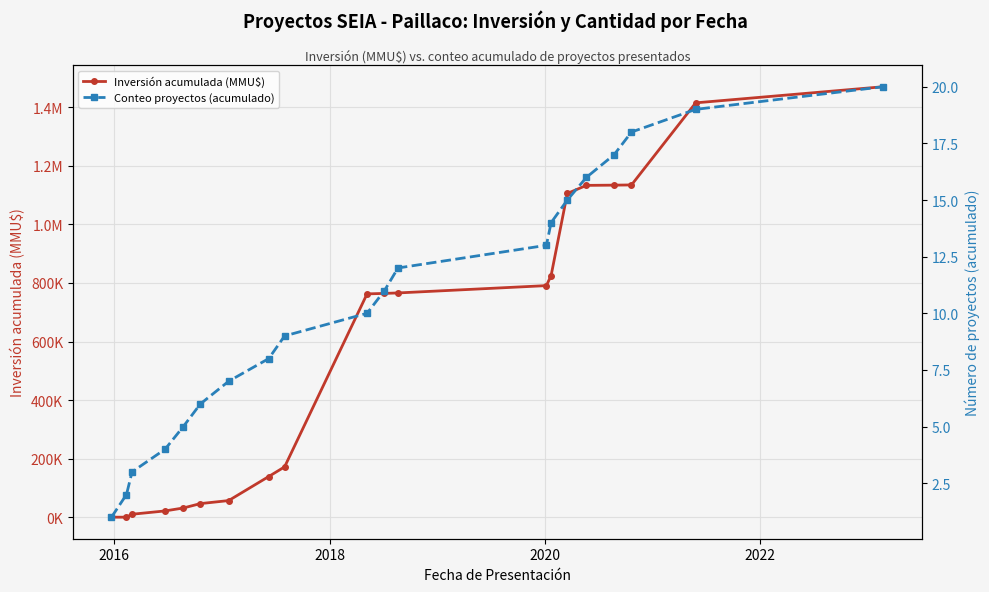

True or false: Conteo proyectos (acumulado) and Inversión acumulada (MMU$) intersect in this chart.

False